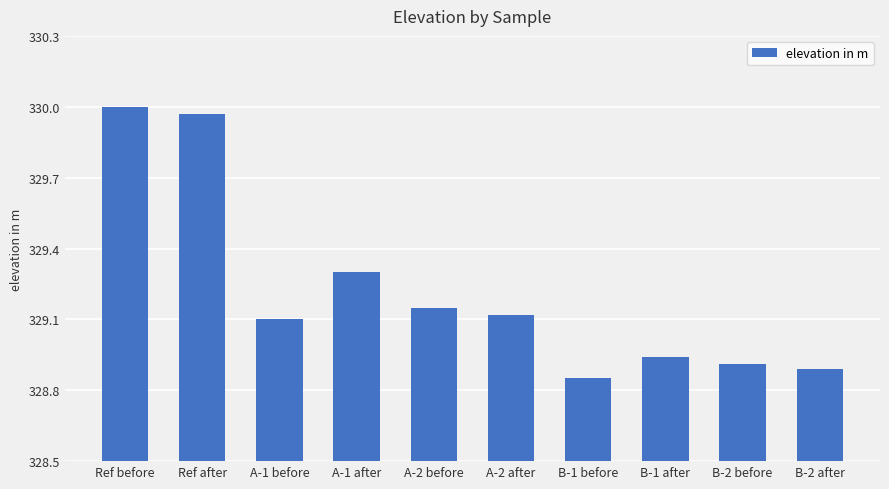

Are the bars grouped side by side (vs. stacked)?

No